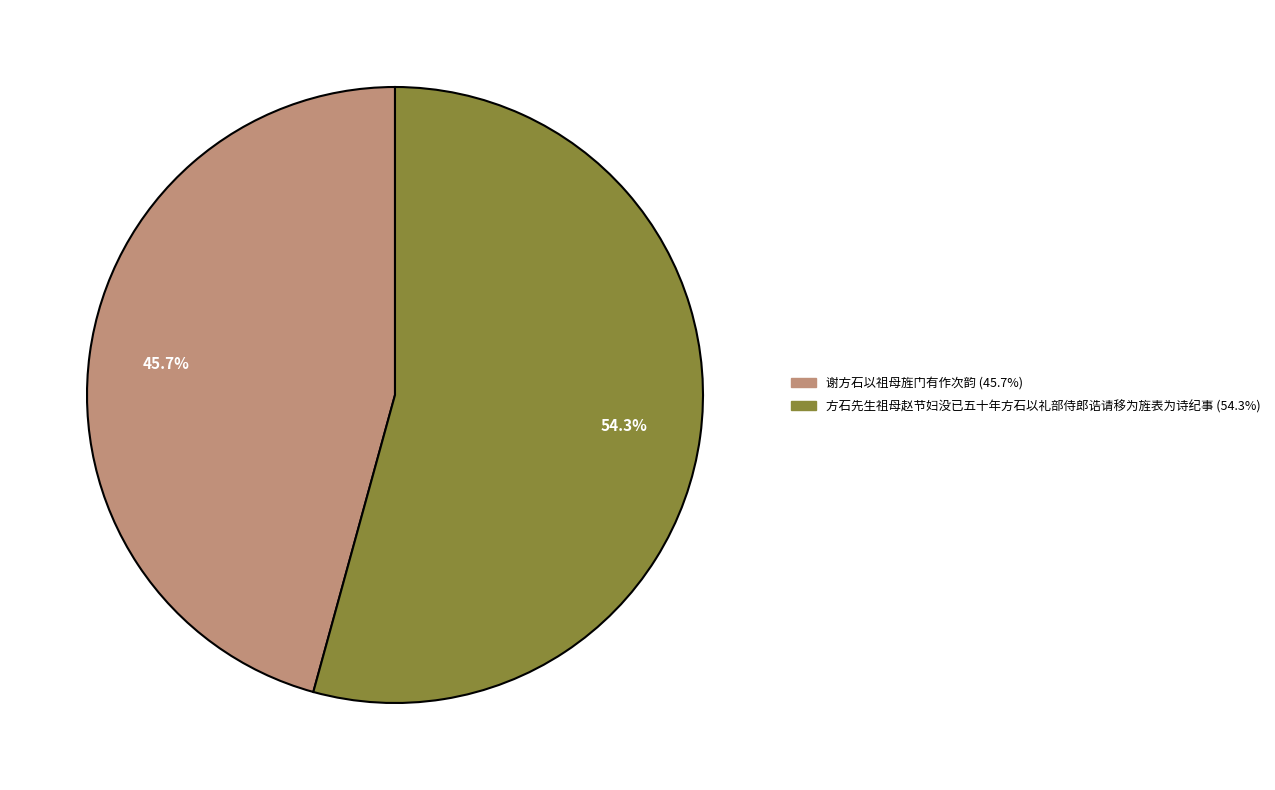

How many segments does this pie chart have?

2